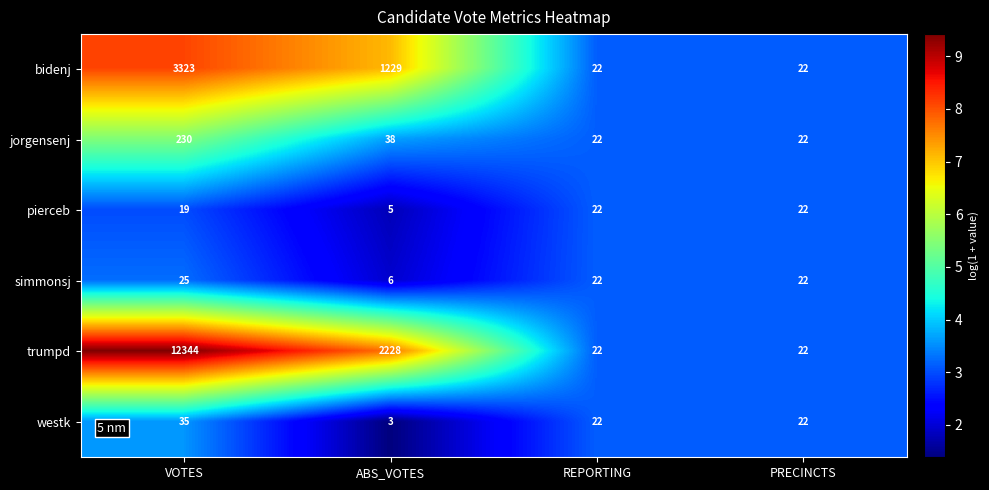

What is the minimum value shown in the chart?

3